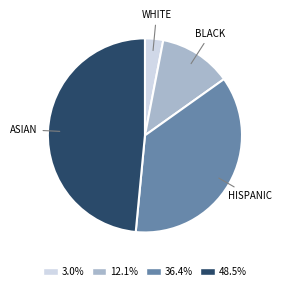

Is the sum of ASIAN and HISPANIC greater than half?

Yes